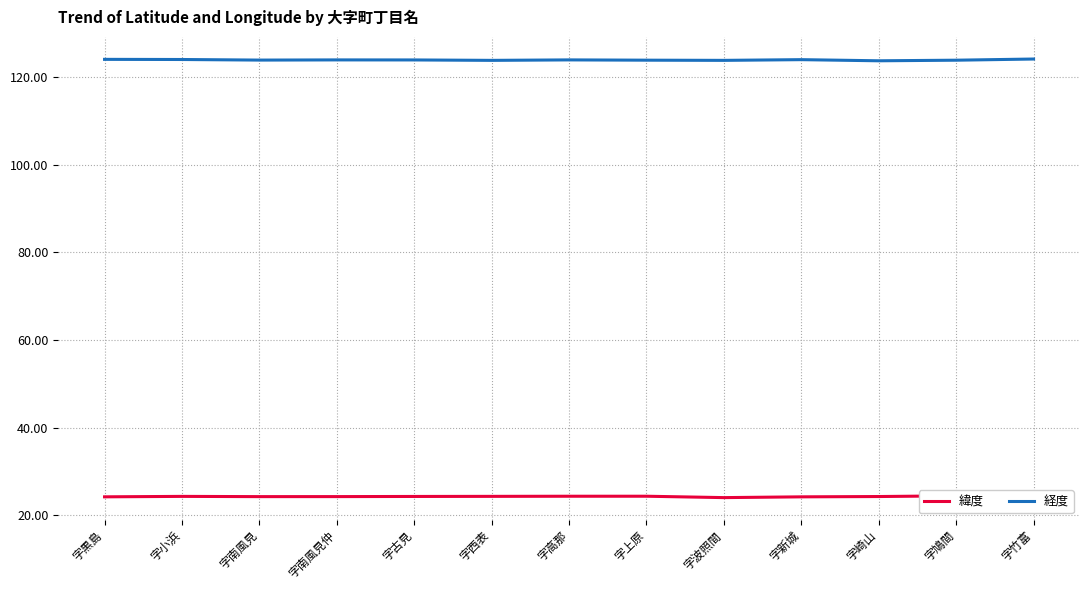

Reading left to right, what are all the values shown in this chart?

緯度: 字黒島=24.2	字小浜=24.3	字南風見=24.3	字南風見仲=24.3	字古見=24.3	字西表=24.3	字高那=24.4	字上原=24.4	字波照間=24.1	字新城=24.2	字崎山=24.3	字鳩間=24.5	字竹富=24.3
経度: 字黒島=124.0	字小浜=124.0	字南風見=123.8	字南風見仲=123.9	字古見=123.9	字西表=123.8	字高那=123.9	字上原=123.8	字波照間=123.8	字新城=123.9	字崎山=123.7	字鳩間=123.8	字竹富=124.1